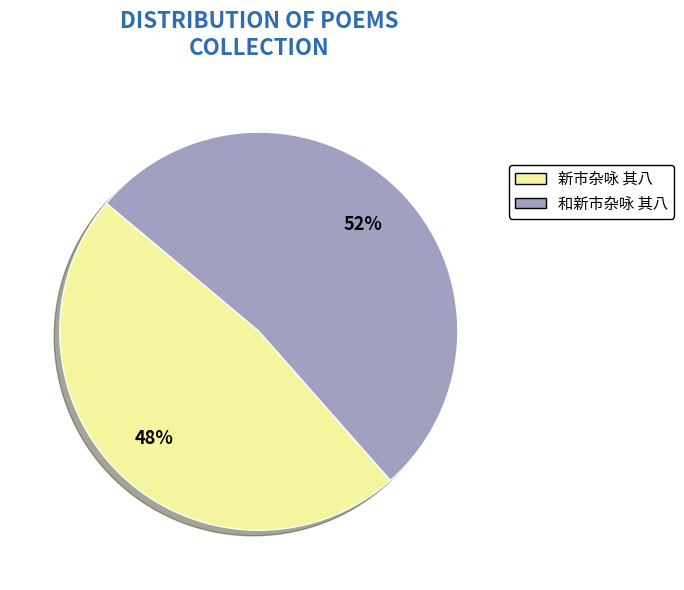

Which has a higher value, 和新市杂咏 其八 or 新市杂咏 其八?

和新市杂咏 其八